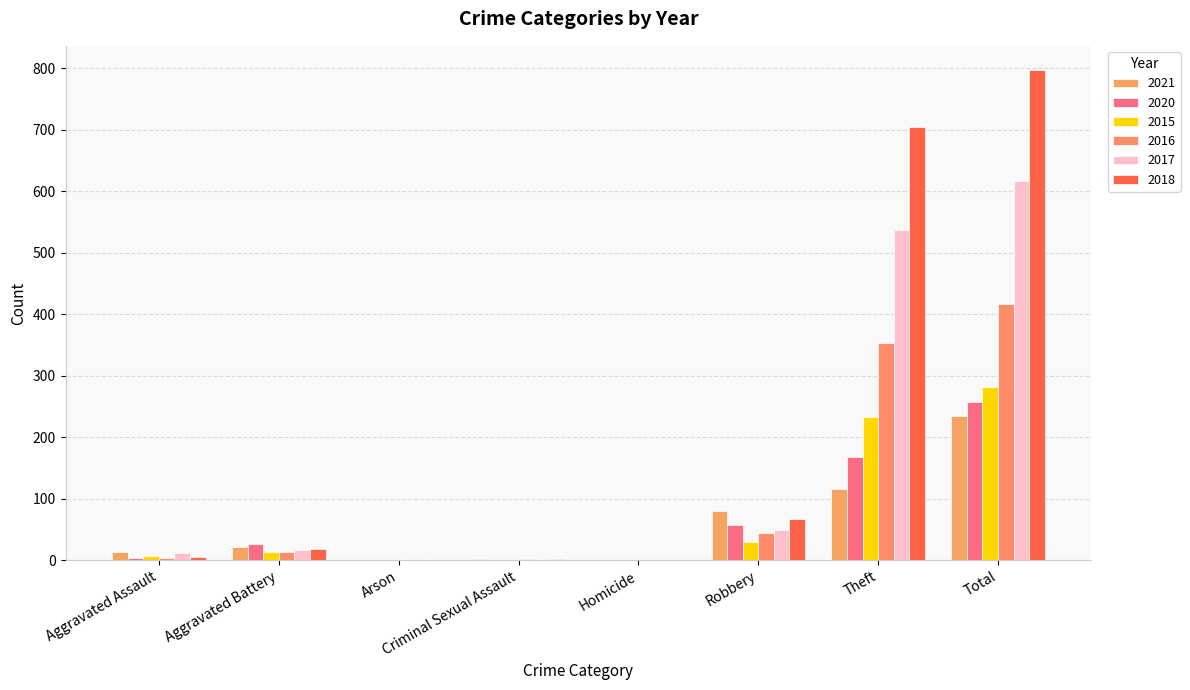

What is the label of the 6th bar from the left?

Robbery